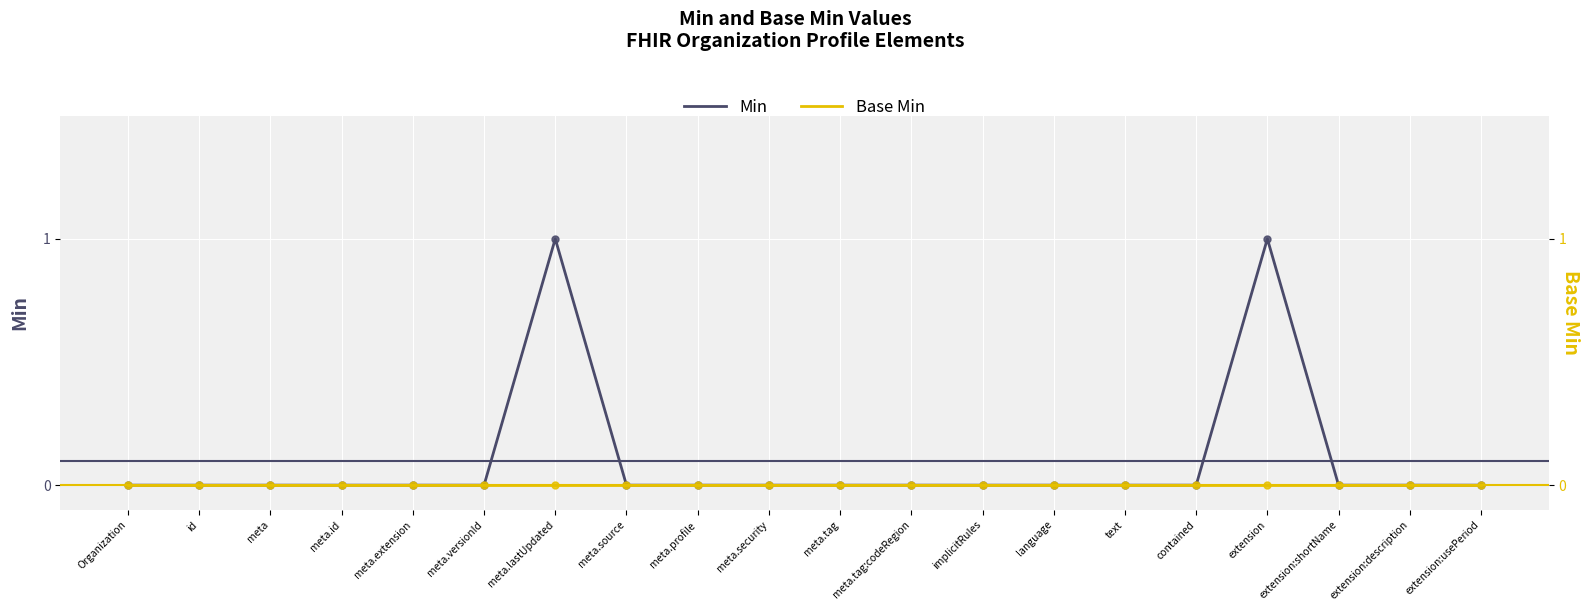

Is the value of Min at extension greater than the value of Base Min at meta.tag:codeRegion?

Yes